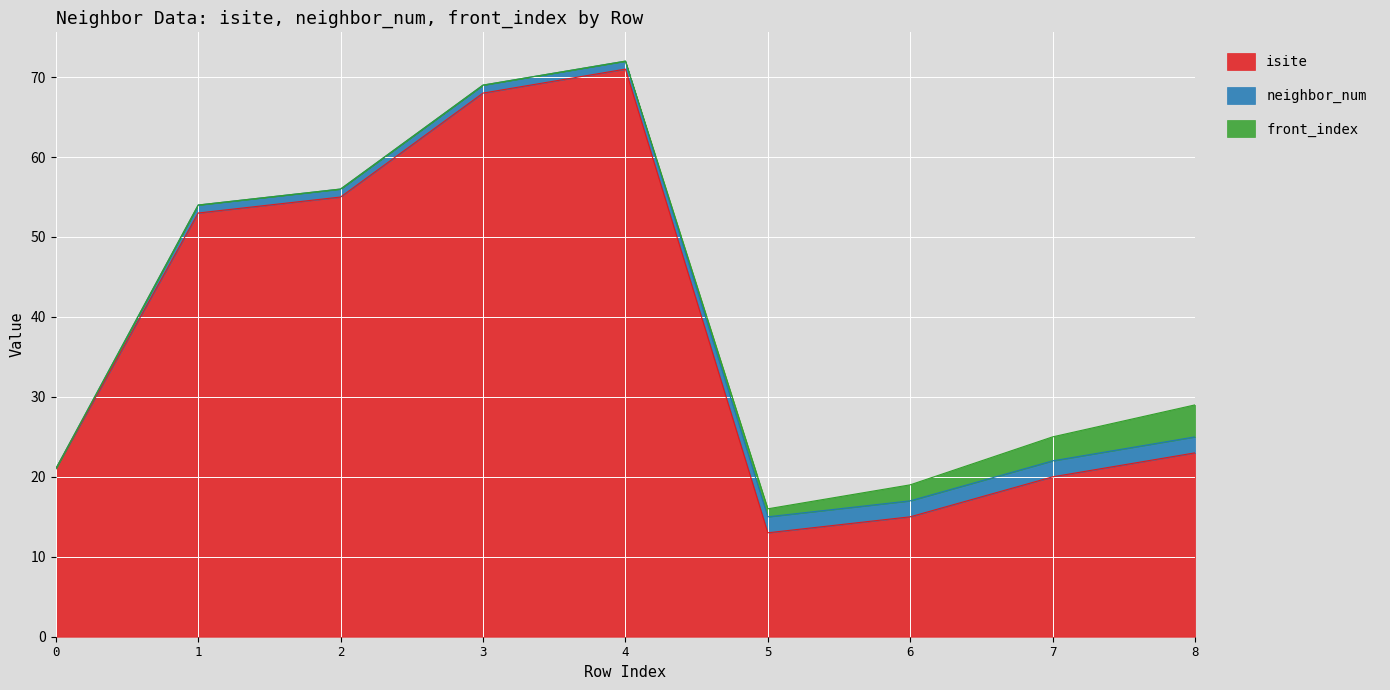

How many data points does each series have?

9